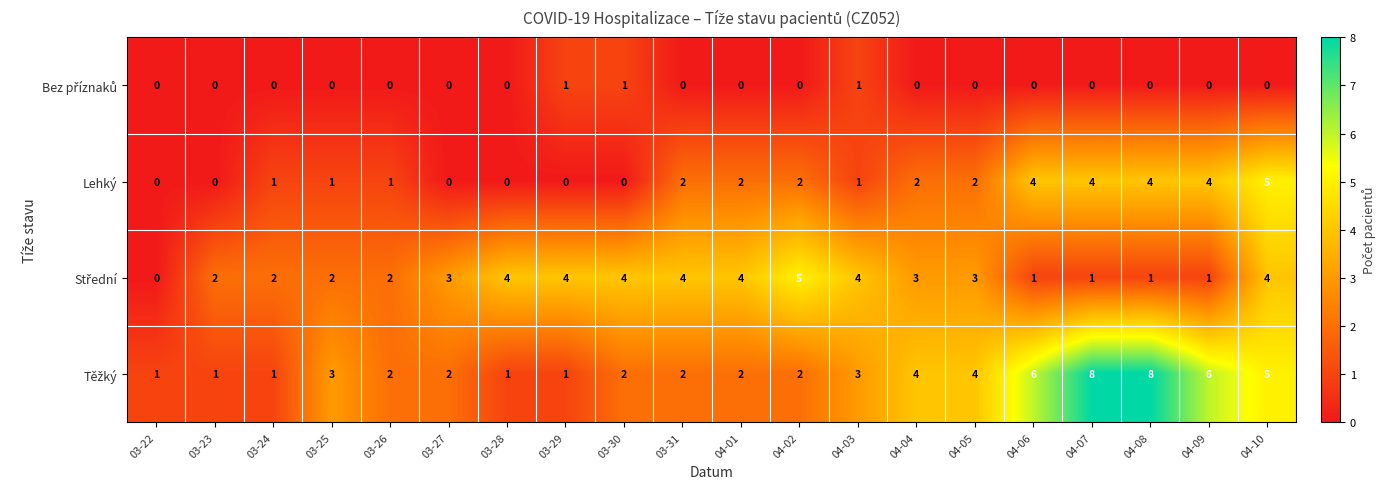

The Lehký series shows 0 at 03-23. True or false?

True